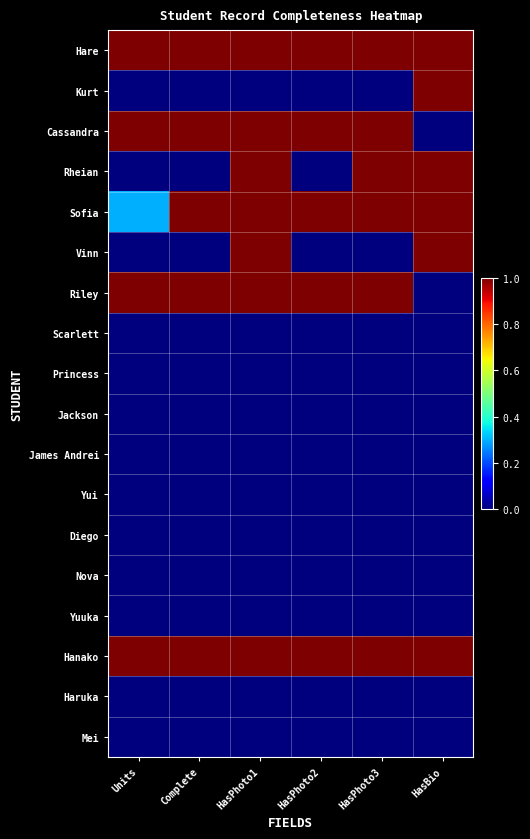

Rank the series by their maximum value, from highest to lowest.

Hare, Kurt, Cassandra, Rheian, Sofia, Vinn, Riley, Hanako, Scarlett, Princess, Jackson, James Andrei, Yui, Diego, Nova, Yuuka, Haruka, Mei